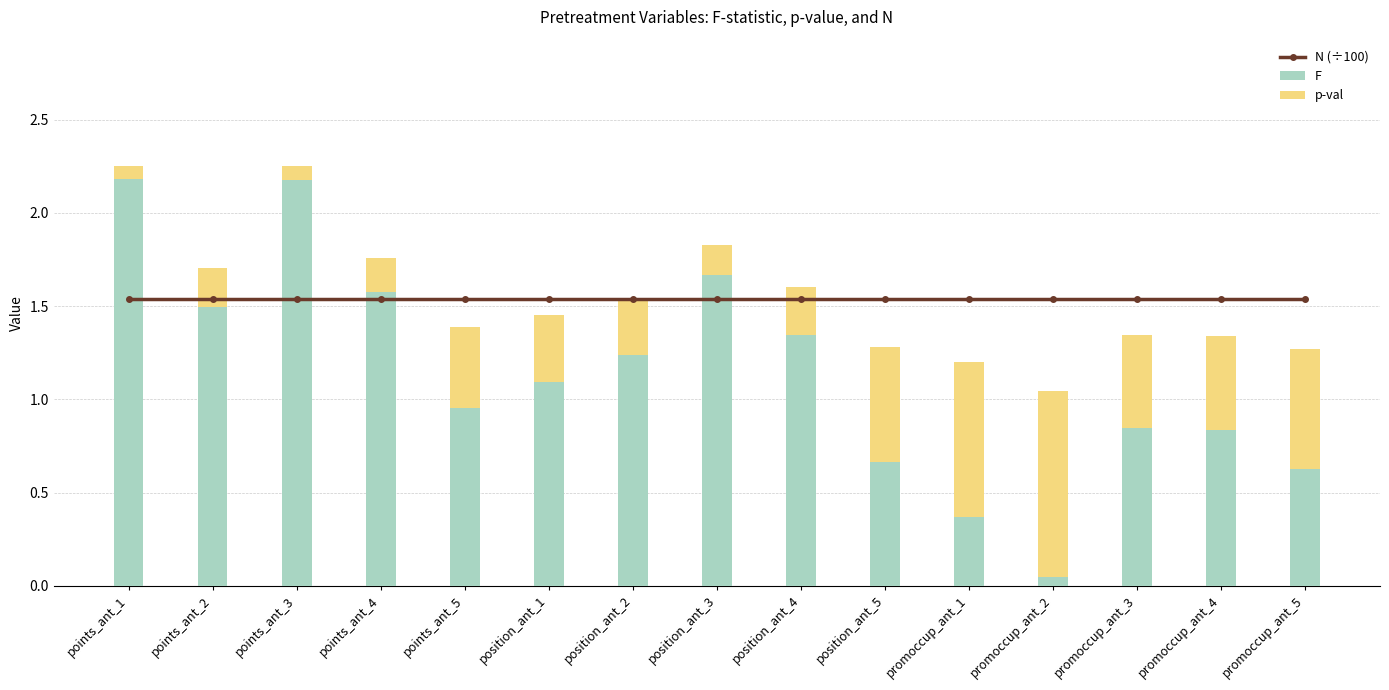

Reading left to right, extract all data points from this chart.

N (÷100): points_ant_1=1.5	points_ant_2=1.5	points_ant_3=1.5	points_ant_4=1.5	points_ant_5=1.5	position_ant_1=1.5	position_ant_2=1.5	position_ant_3=1.5	position_ant_4=1.5	position_ant_5=1.5	promoccup_ant_1=1.5	promoccup_ant_2=1.5	promoccup_ant_3=1.5	promoccup_ant_4=1.5	promoccup_ant_5=1.5
F: points_ant_1=2.2	points_ant_2=1.5	points_ant_3=2.2	points_ant_4=1.6	points_ant_5=1.0	position_ant_1=1.1	position_ant_2=1.2	position_ant_3=1.7	position_ant_4=1.3	position_ant_5=0.7	promoccup_ant_1=0.4	promoccup_ant_2=0.0	promoccup_ant_3=0.8	promoccup_ant_4=0.8	promoccup_ant_5=0.6
p-val: points_ant_1=0.1	points_ant_2=0.2	points_ant_3=0.1	points_ant_4=0.2	points_ant_5=0.4	position_ant_1=0.4	position_ant_2=0.3	position_ant_3=0.2	position_ant_4=0.3	position_ant_5=0.6	promoccup_ant_1=0.8	promoccup_ant_2=1.0	promoccup_ant_3=0.5	promoccup_ant_4=0.5	promoccup_ant_5=0.6